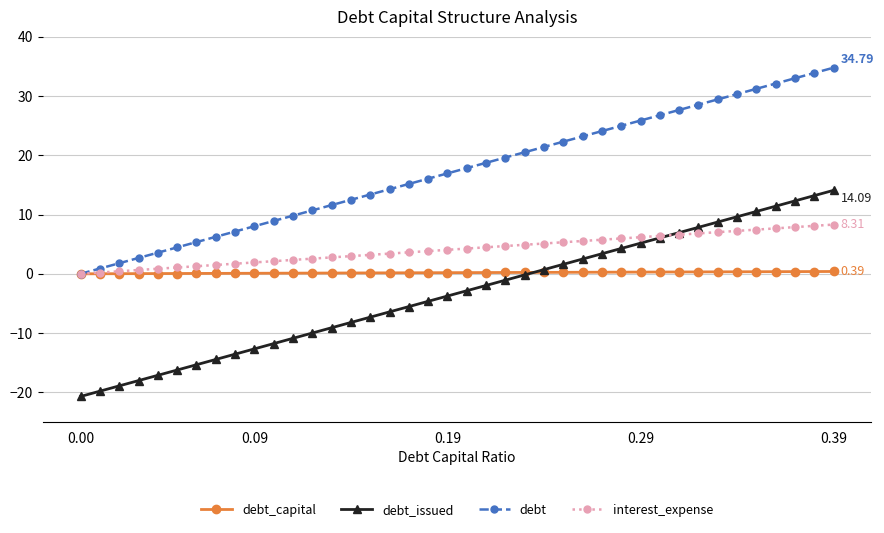

Which series has the largest total across all categories?

debt